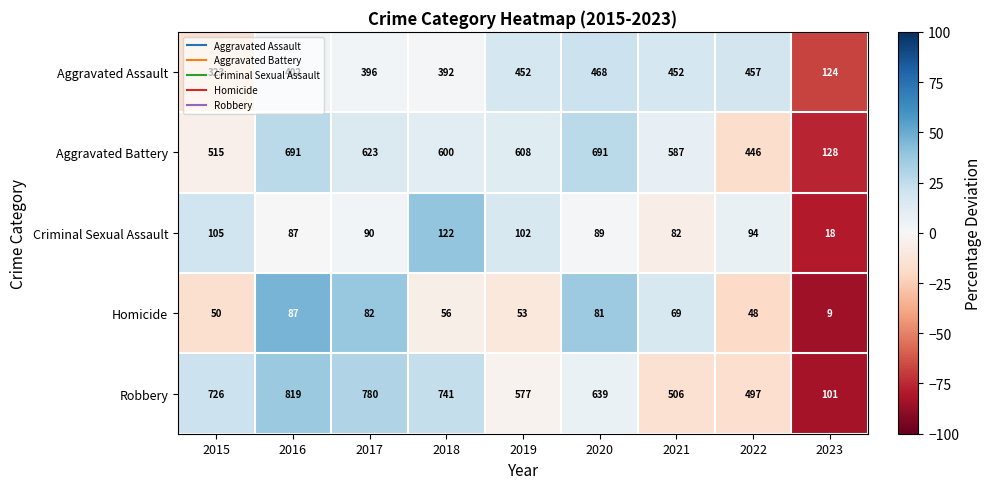

How many distinct data groups are displayed?

5